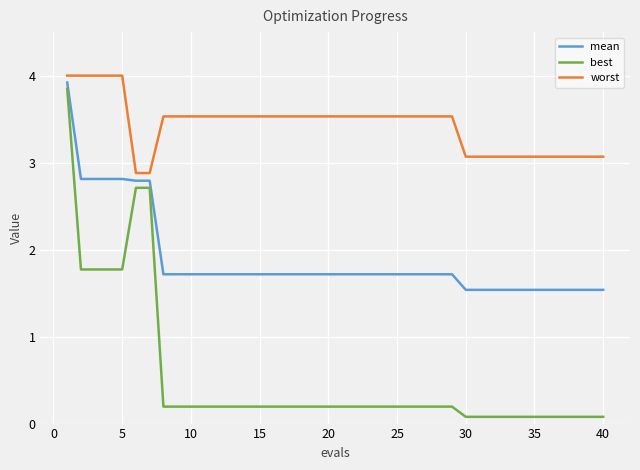

List the series in order of their overall mean, highest first.

worst, mean, best